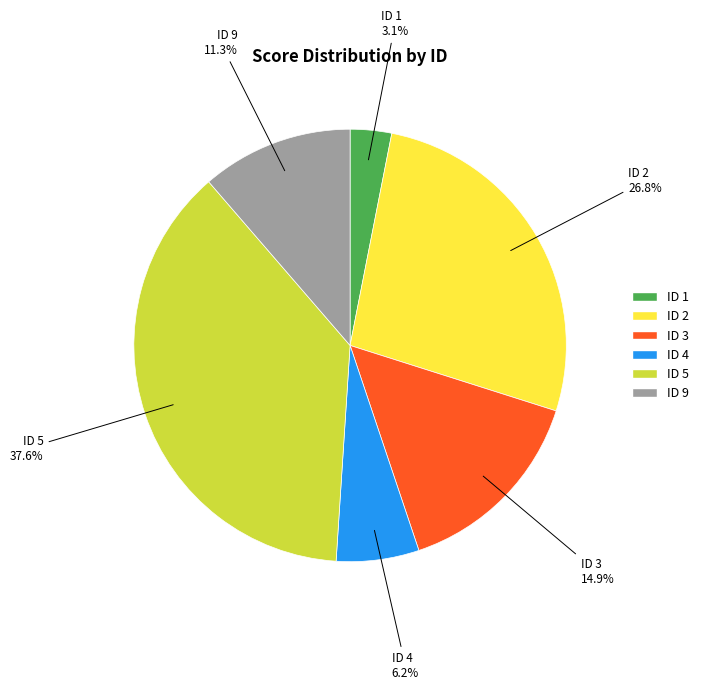

Does any single category account for the majority?

No